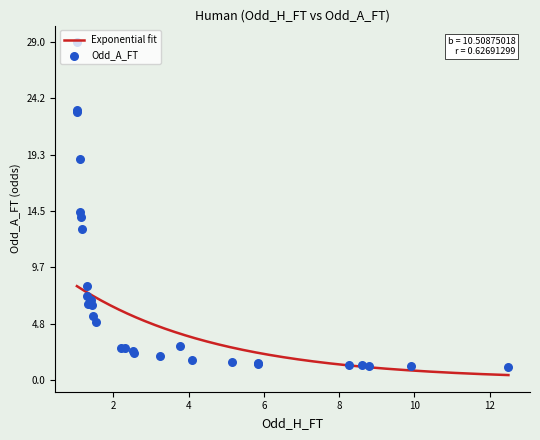

Is the value of Odd_A_FT at 6 greater than the value of Odd_H_FT at 8?

Yes